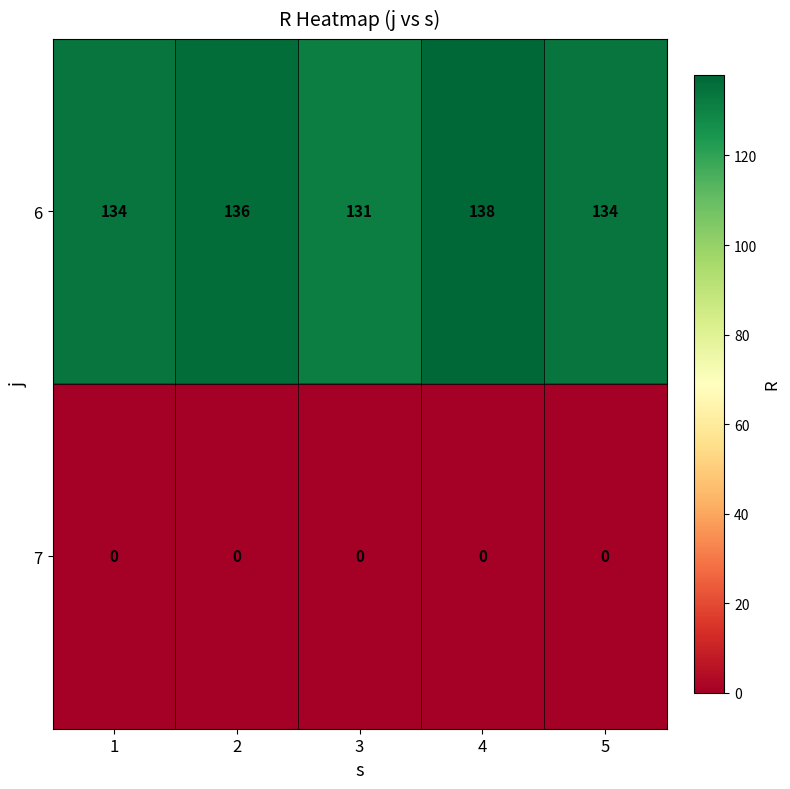

What is the lowest value of the 6 series?

131